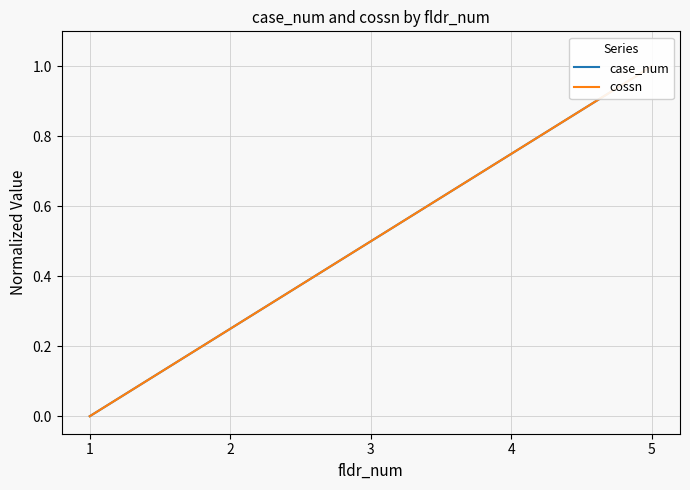

What is the value of the cossn point at the 4th from the left?

0.8